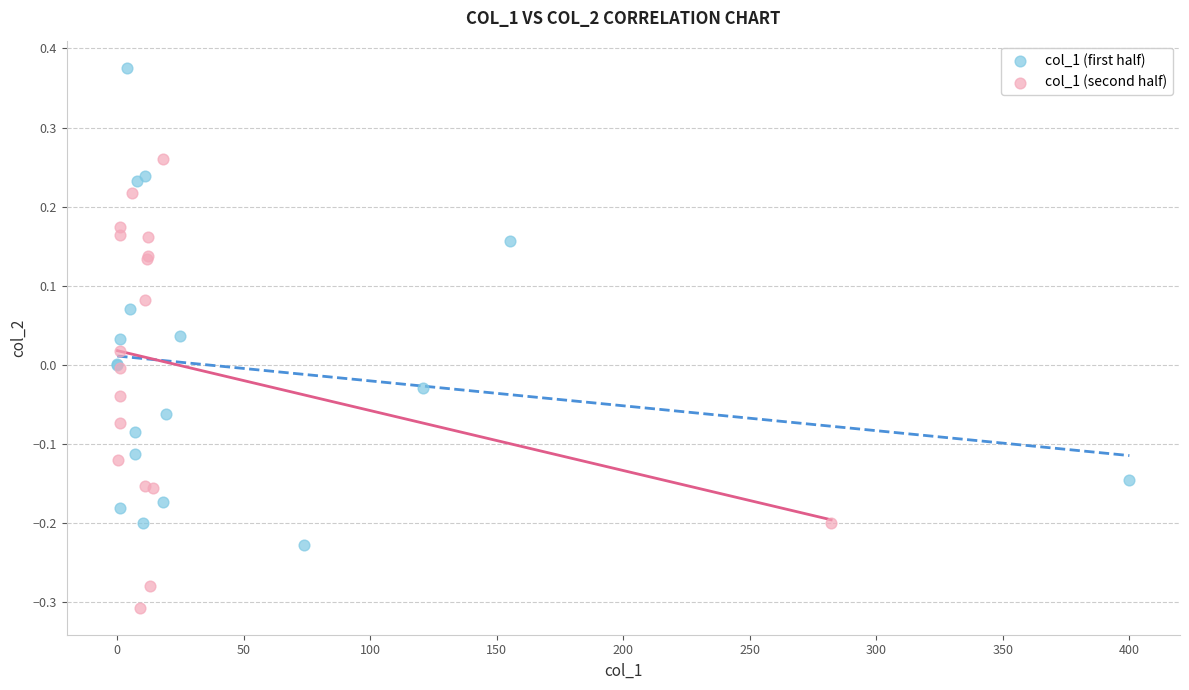

Which series has the largest Y range (max minus min)?

col_1 (first half)